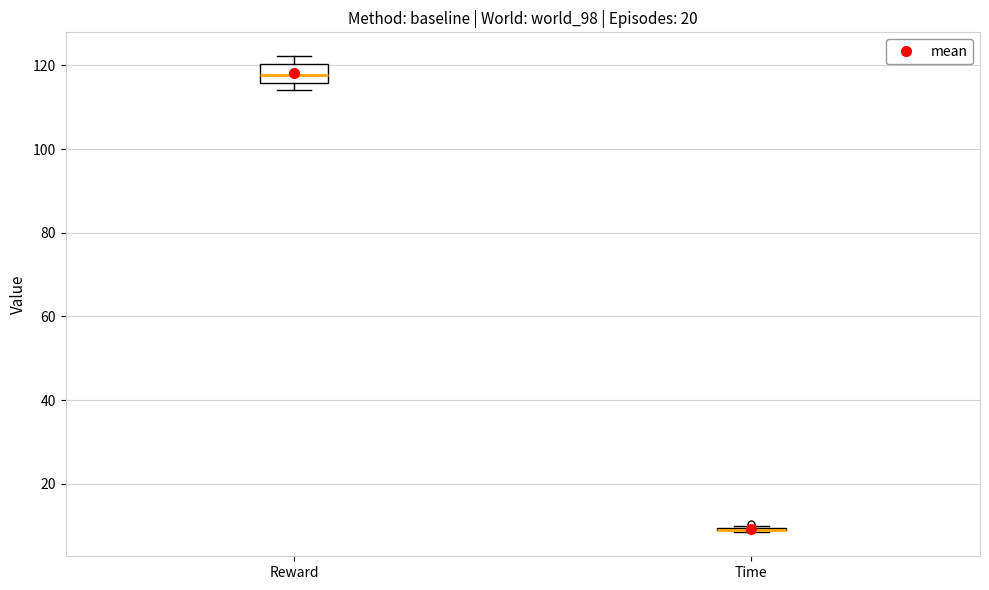

Comparing the boxes themselves (not the whiskers), which one is the tallest?

Reward